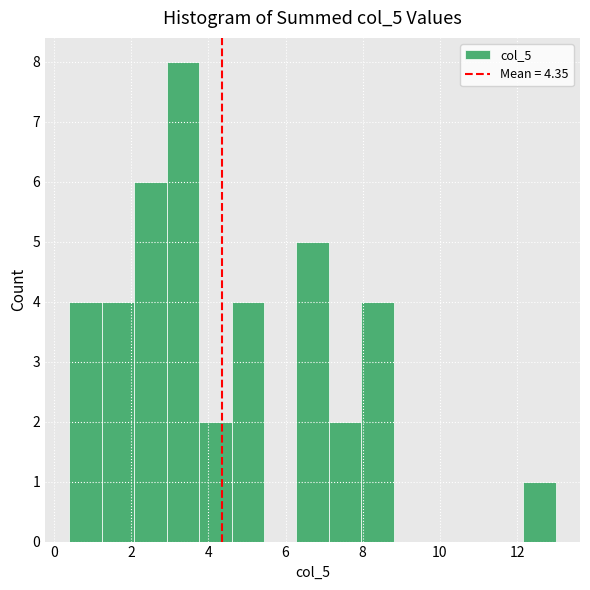

Which range on the x-axis has the tallest bar?

2.92 to 3.76